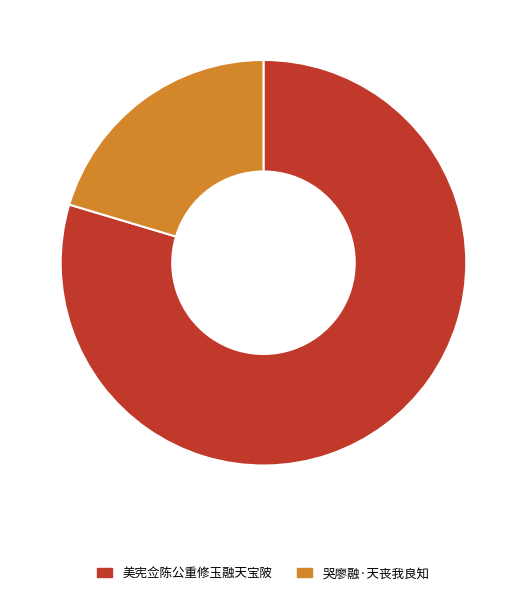

Between 哭廖融·天丧我良知 and 美宪佥陈公重修玉融天宝陂, which is larger?

美宪佥陈公重修玉融天宝陂